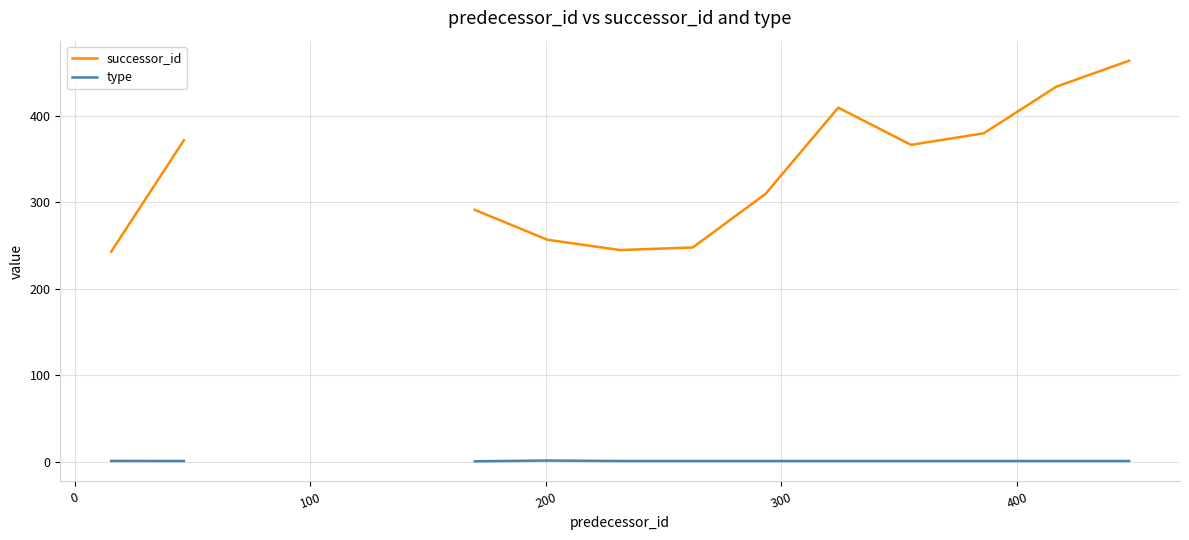

How many interior local peaks does the successor_id series have?

1